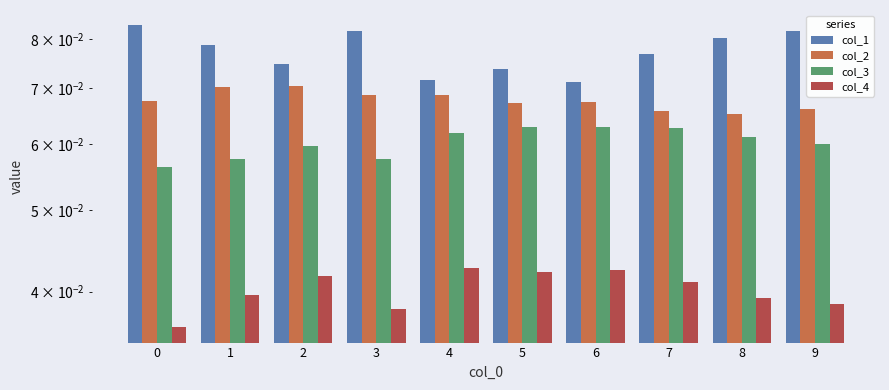

Is the value of col_4 at 3 greater than the value of col_2 at 8?

No